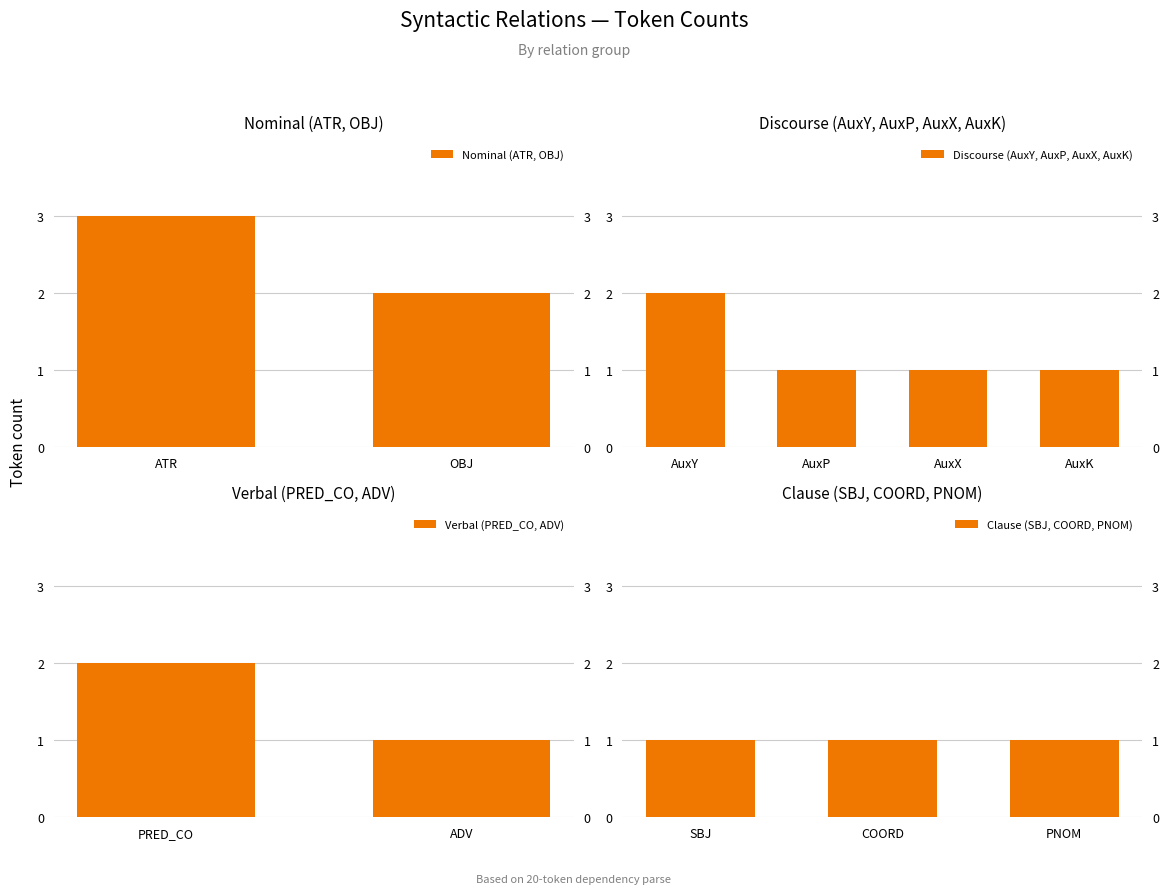

Is it true that Nominal (ATR, OBJ) equals 3 at OBJ?

False